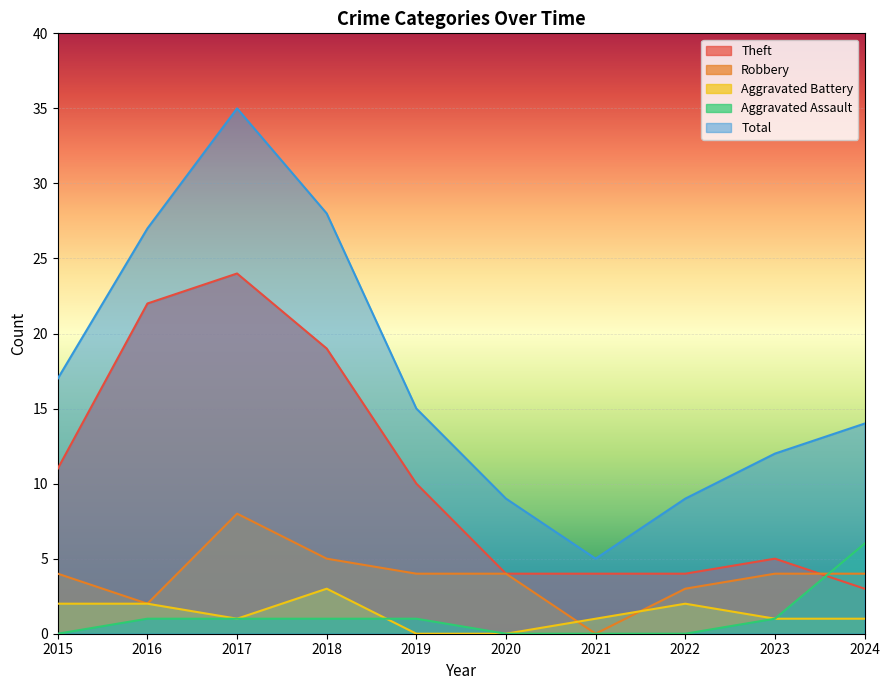

Read the Total value at 2023.

12